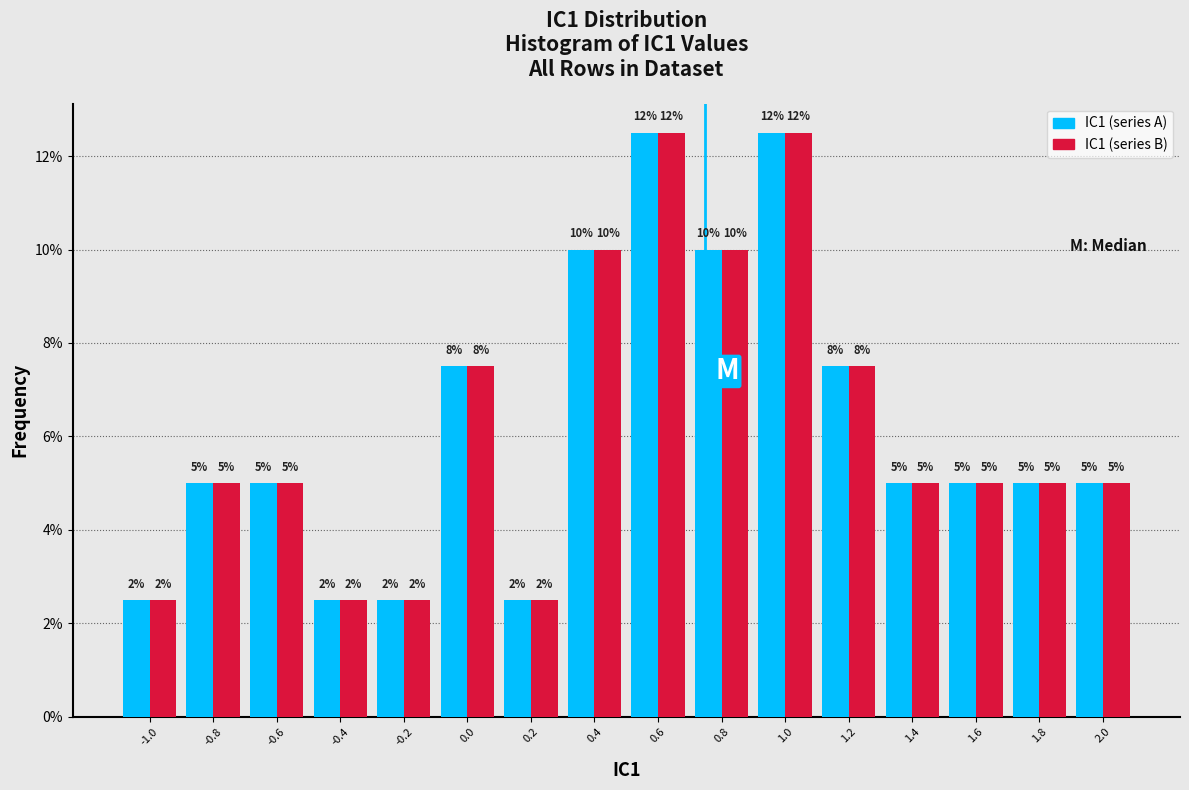

Are the bars grouped side by side (vs. stacked)?

Yes